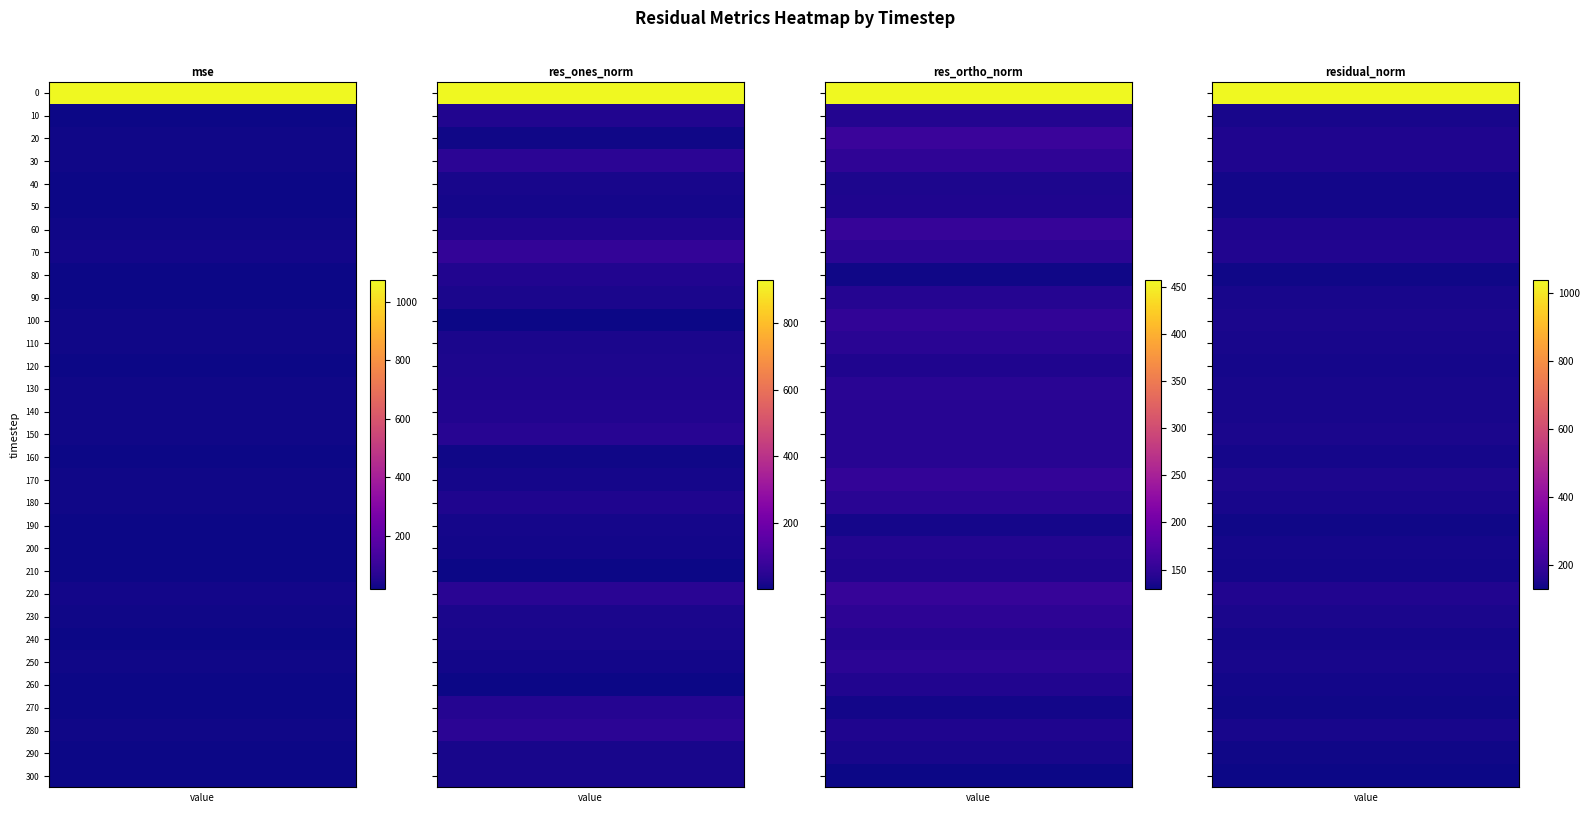

What value does the mse series have at 230?

22.4